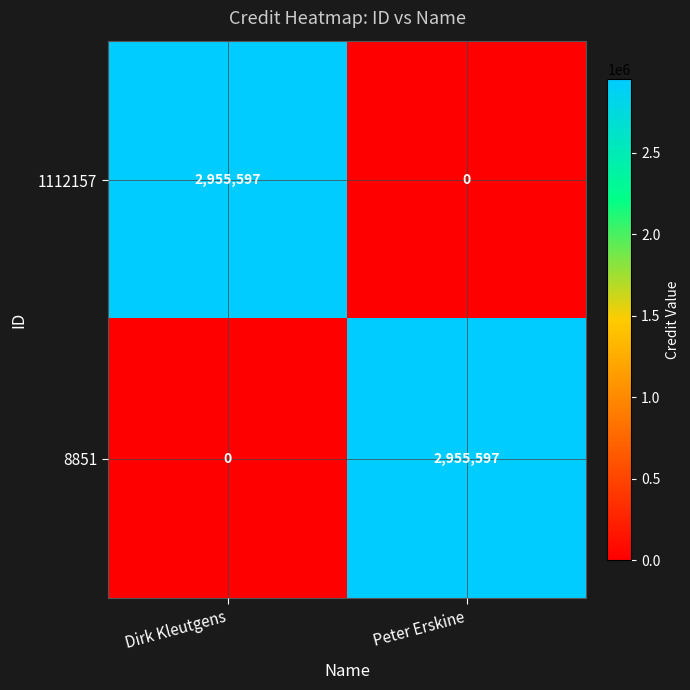

How many series are shown in this chart?

2